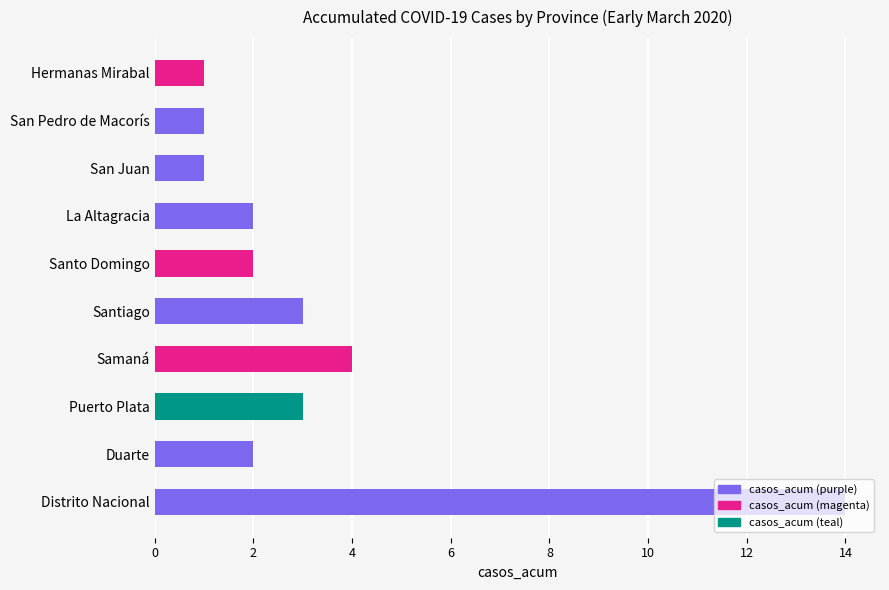

What is the average value?

3